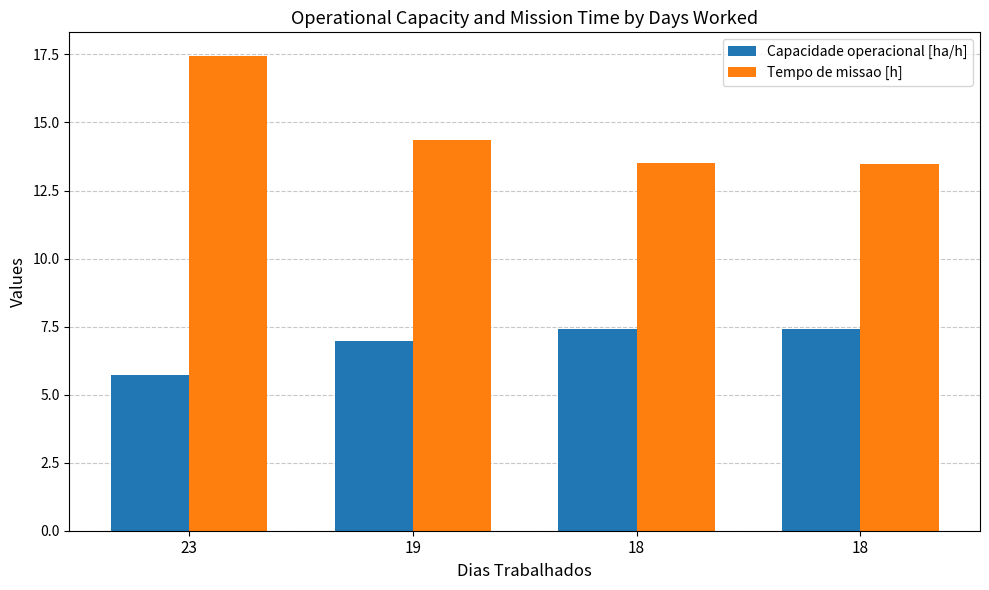

Which category has the highest value across all series?

23